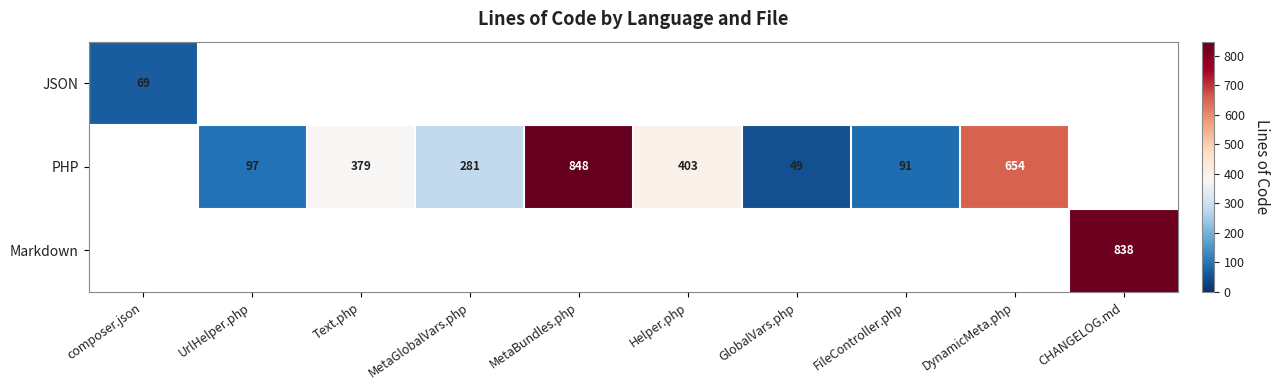

The value of PHP at Text.php is 379. True or false?

True